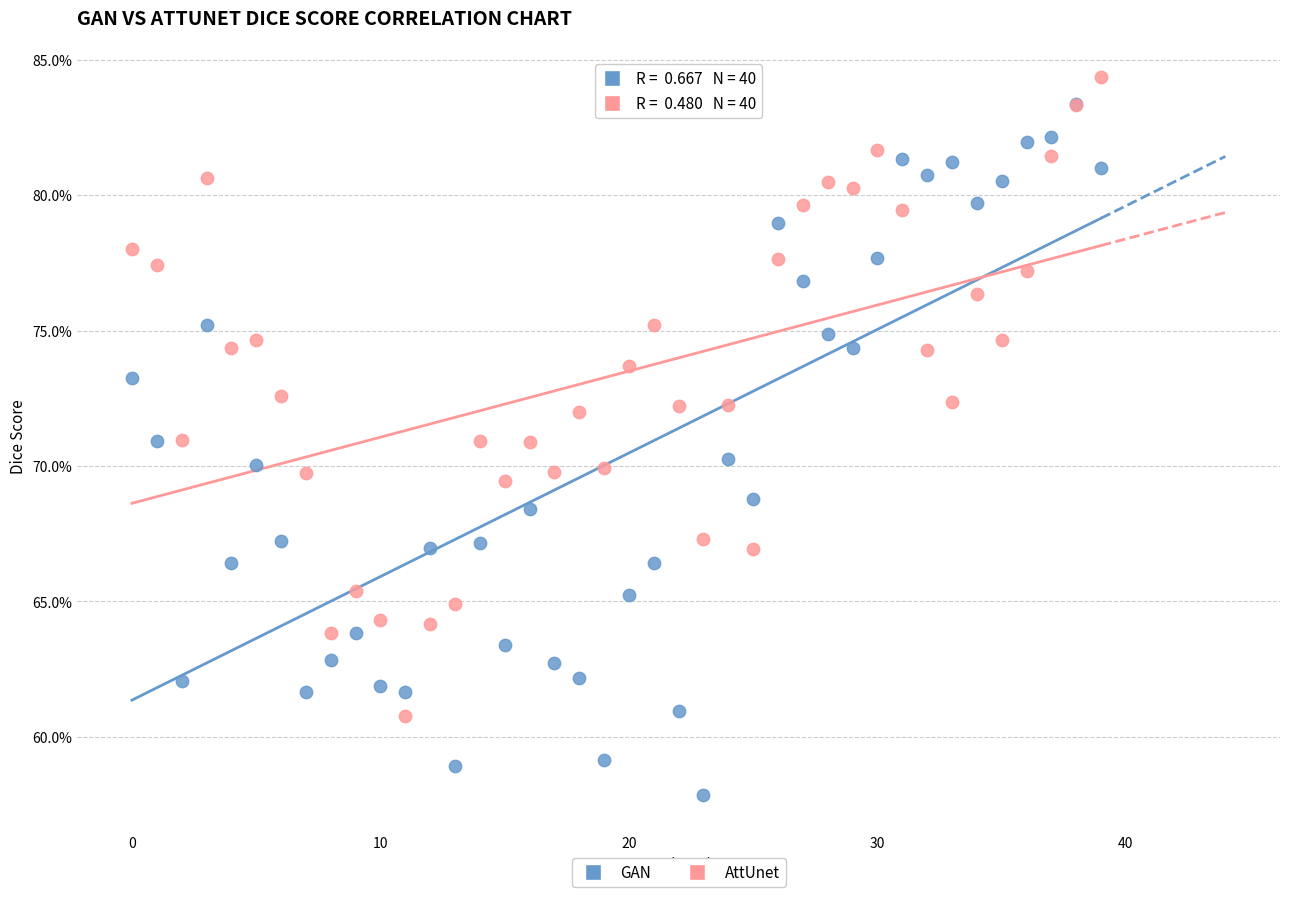

Which series reaches the maximum Y coordinate?

AttUnet